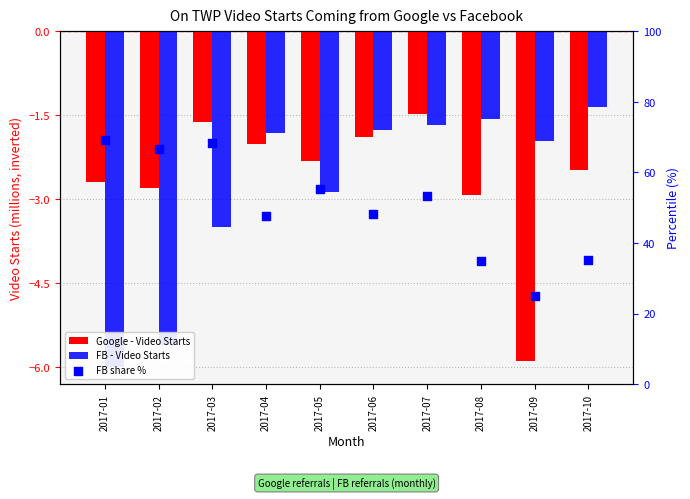

What is the total value across all series at 2017-02?

58.3